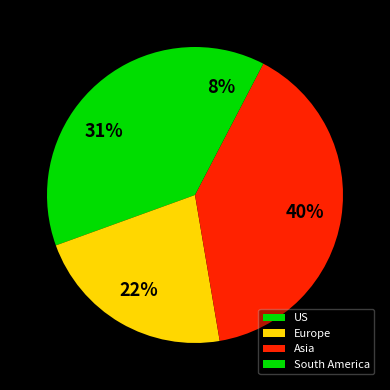

To the nearest percent, what percentage of the pie is US?

31%